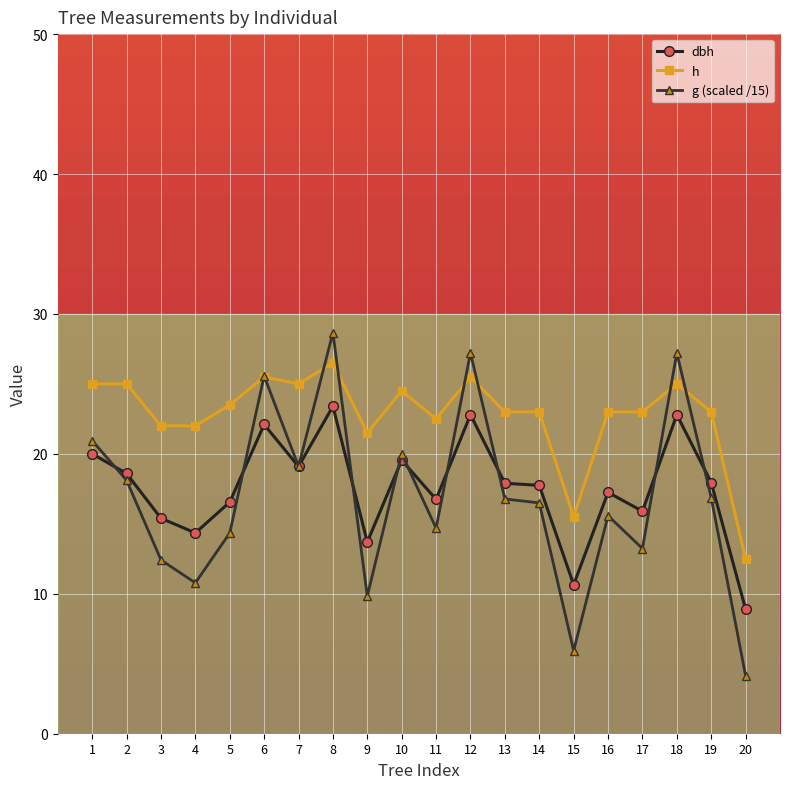

Where does the h series first go above 23?

1